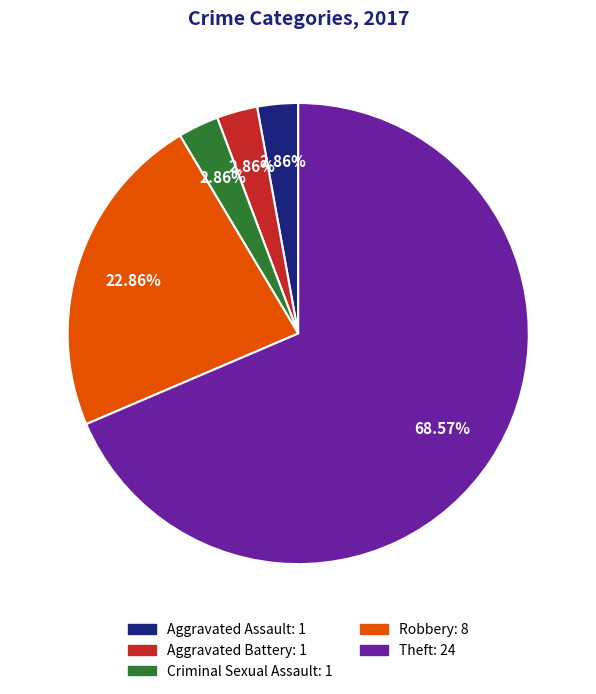

To the nearest percent, what percentage of the pie is Robbery?

23%